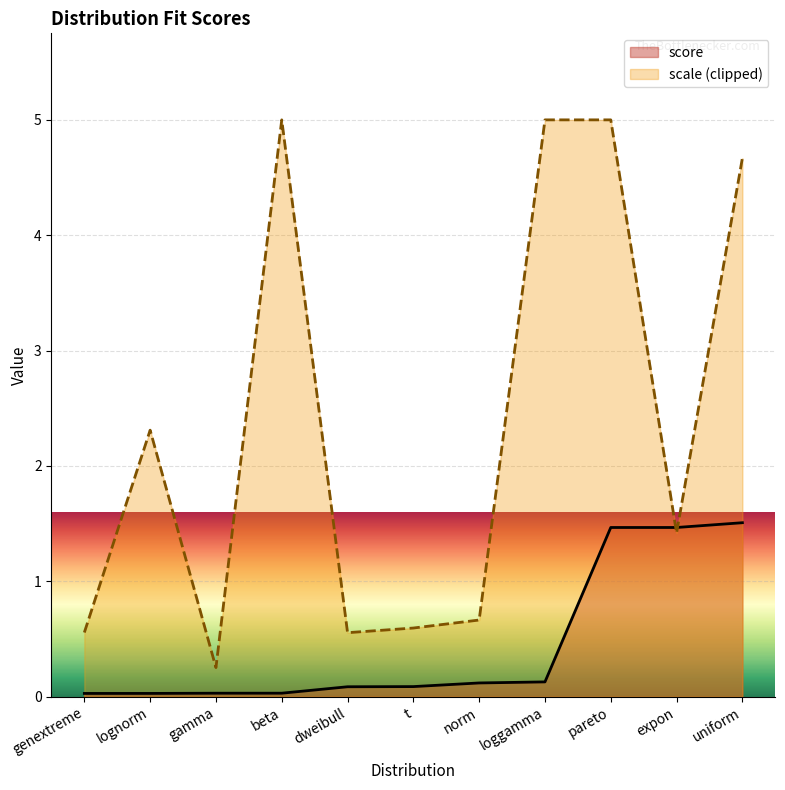

At which label is scale (clipped) closest to 2?

lognorm